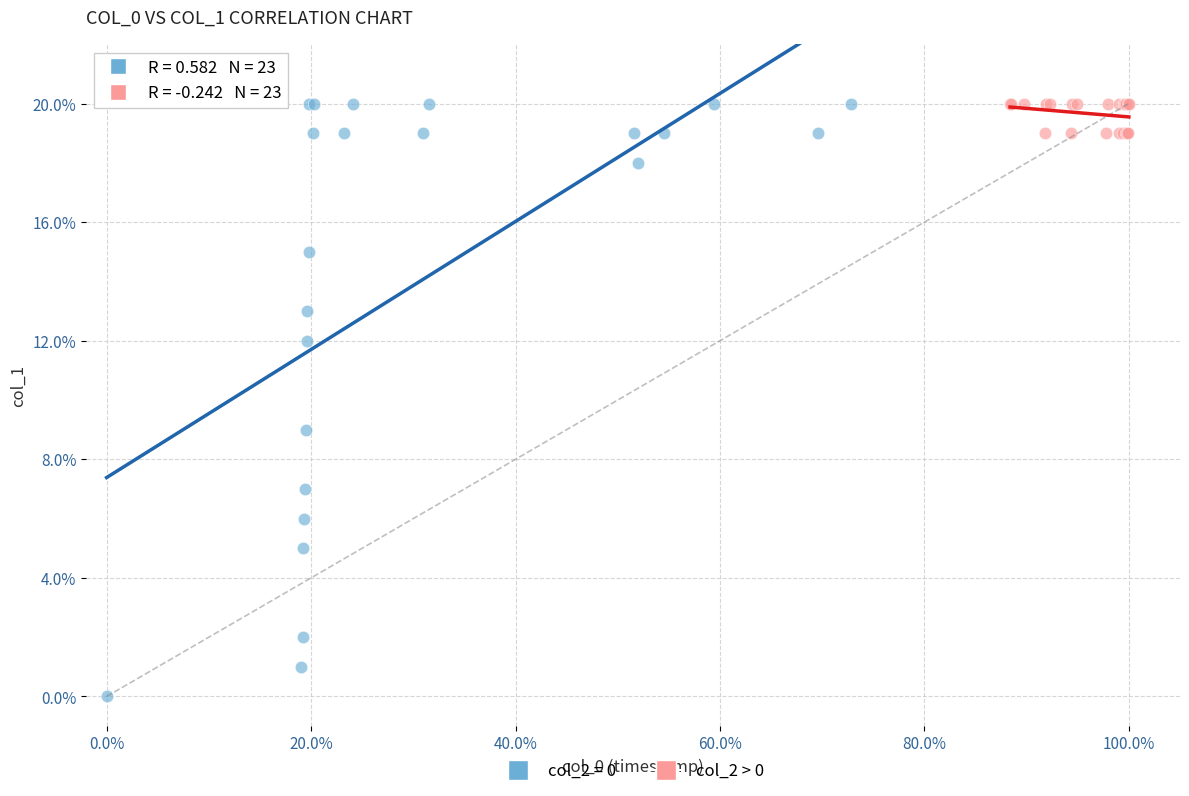

Which series has the largest Y range (max minus min)?

col_2 = 0